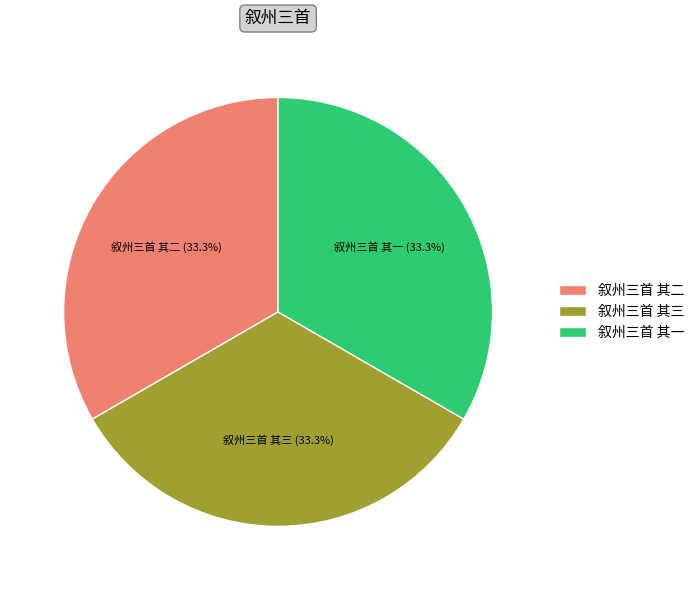

Does 叙州三首 其一 account for over 50% of the chart?

No